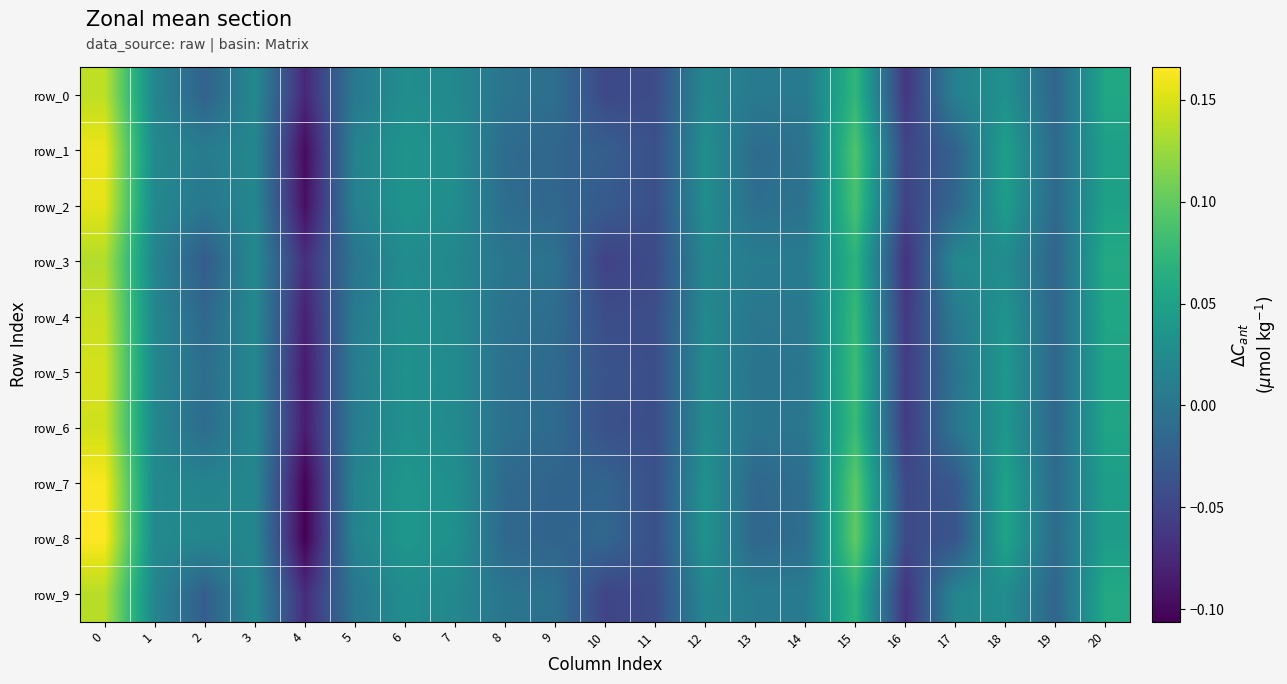

Reading left to right, what are all the values shown in this chart?

row_0: 0.1	0.0	-0.0	0.0	-0.1	0.0	0.0	0.0	-0.0	-0.0	-0.0	-0.0	0.0	0.0	0.0	0.1	-0.1	0.0	0.0	-0.0	0.1
row_1: 0.2	0.0	0.0	0.0	-0.1	0.0	0.0	0.0	-0.0	-0.0	-0.0	-0.0	0.0	-0.0	-0.0	0.1	-0.1	-0.0	0.0	-0.0	0.0
row_2: 0.2	0.0	0.0	0.0	-0.1	0.0	0.0	0.0	-0.0	-0.0	-0.0	-0.0	0.0	-0.0	-0.0	0.1	-0.1	-0.0	0.0	-0.0	0.0
row_3: 0.1	0.0	-0.0	0.0	-0.1	-0.0	0.0	0.0	0.0	-0.0	-0.1	-0.0	0.0	0.0	0.0	0.1	-0.1	0.0	0.0	-0.0	0.1
row_4: 0.1	0.0	-0.0	0.0	-0.1	0.0	0.0	0.0	-0.0	-0.0	-0.0	-0.0	0.0	0.0	0.0	0.1	-0.1	0.0	0.0	-0.0	0.1
row_5: 0.1	0.0	-0.0	0.0	-0.1	0.0	0.0	0.0	-0.0	-0.0	-0.0	-0.0	0.0	-0.0	0.0	0.1	-0.1	-0.0	0.0	-0.0	0.1
row_6: 0.1	0.0	-0.0	0.0	-0.1	0.0	0.0	0.0	-0.0	-0.0	-0.0	-0.0	0.0	-0.0	0.0	0.1	-0.1	0.0	0.0	-0.0	0.1
row_7: 0.2	0.0	0.0	0.0	-0.1	0.0	0.0	0.0	-0.0	-0.0	-0.0	-0.0	0.0	-0.0	-0.0	0.1	-0.0	-0.0	0.1	-0.0	0.0
row_8: 0.2	0.0	0.0	0.0	-0.1	0.0	0.0	0.0	-0.0	-0.0	-0.0	-0.0	0.0	-0.0	-0.0	0.1	-0.0	-0.0	0.1	-0.0	0.0
row_9: 0.1	0.0	-0.0	0.0	-0.1	0.0	0.0	0.0	-0.0	-0.0	-0.1	-0.0	0.0	0.0	0.0	0.1	-0.1	0.0	0.0	-0.0	0.1